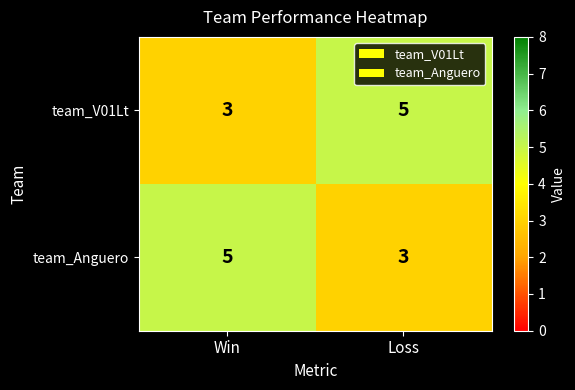

What is the approximate value of team_V01Lt at Win?

3